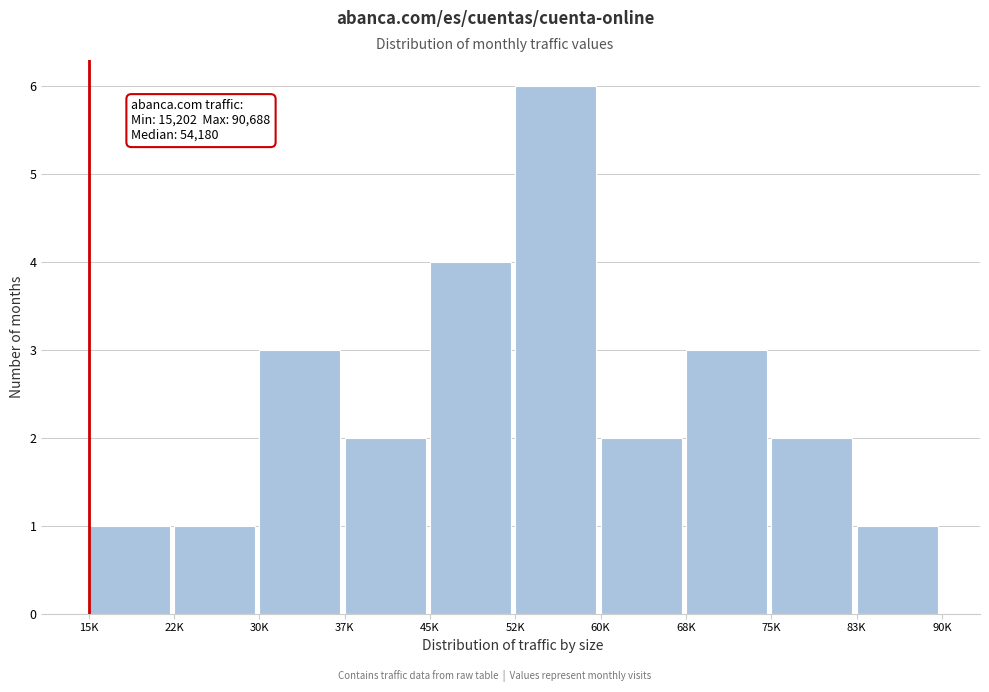

Reading right to left, extract all data points from this chart.

1	2	3	2	6	4	2	3	1	1